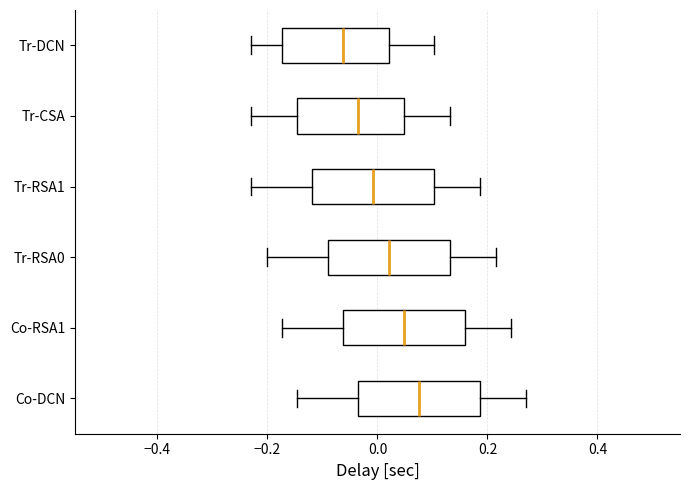

Which box's median line is the furthest to the right?

Co-DCN